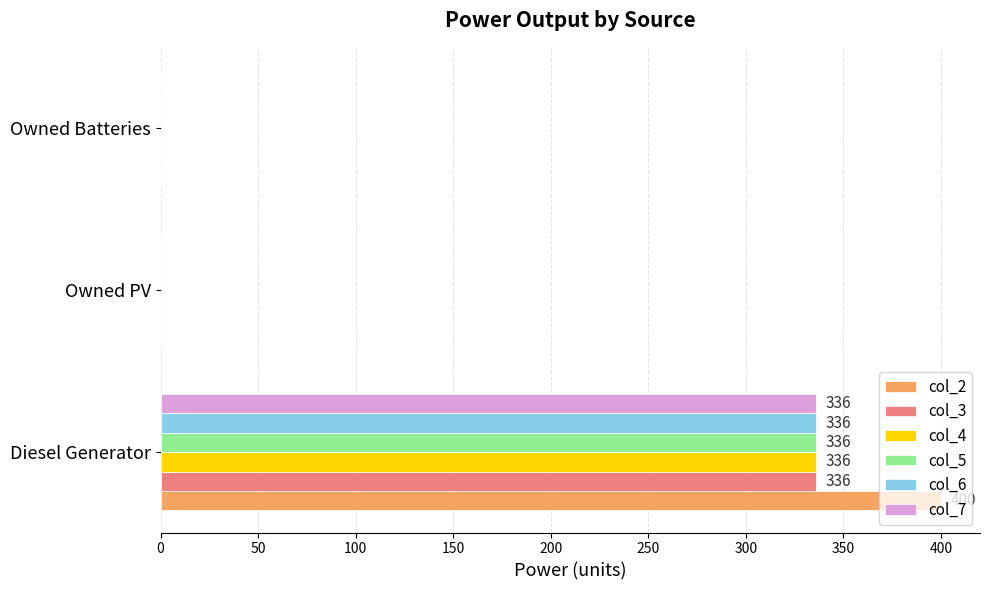

The col_6 series shows 117 at Owned PV. True or false?

False